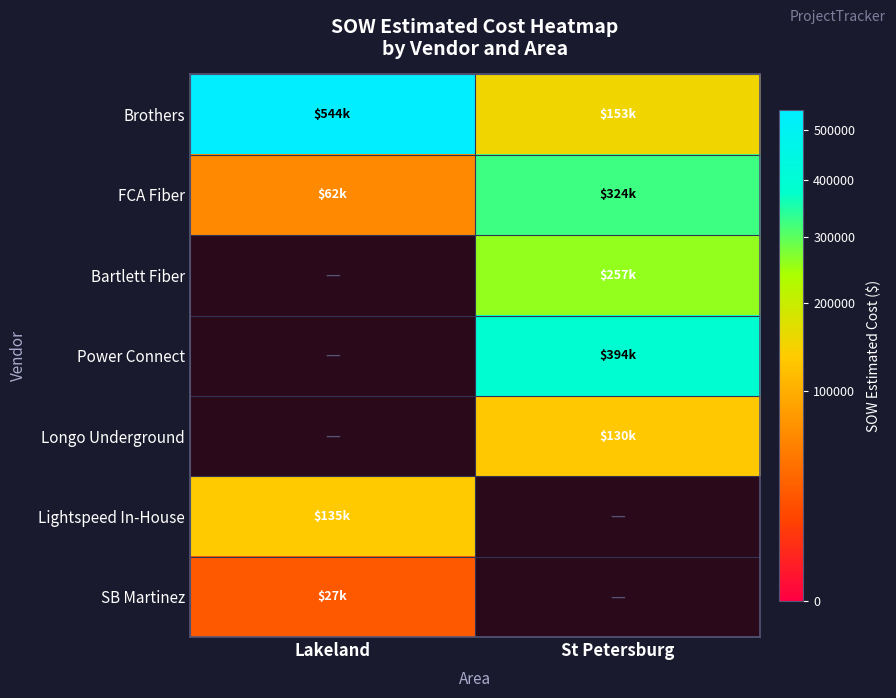

Rank the categories by FCA Fiber value from lowest to highest.

Lakeland, St Petersburg